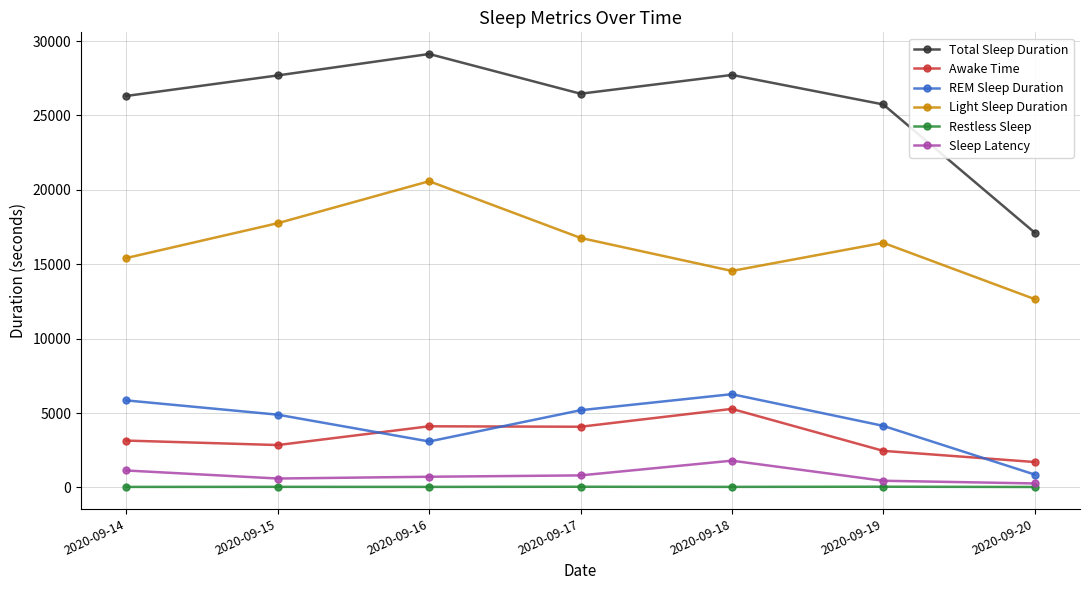

True or false: Awake Time and Sleep Latency intersect in this chart.

False